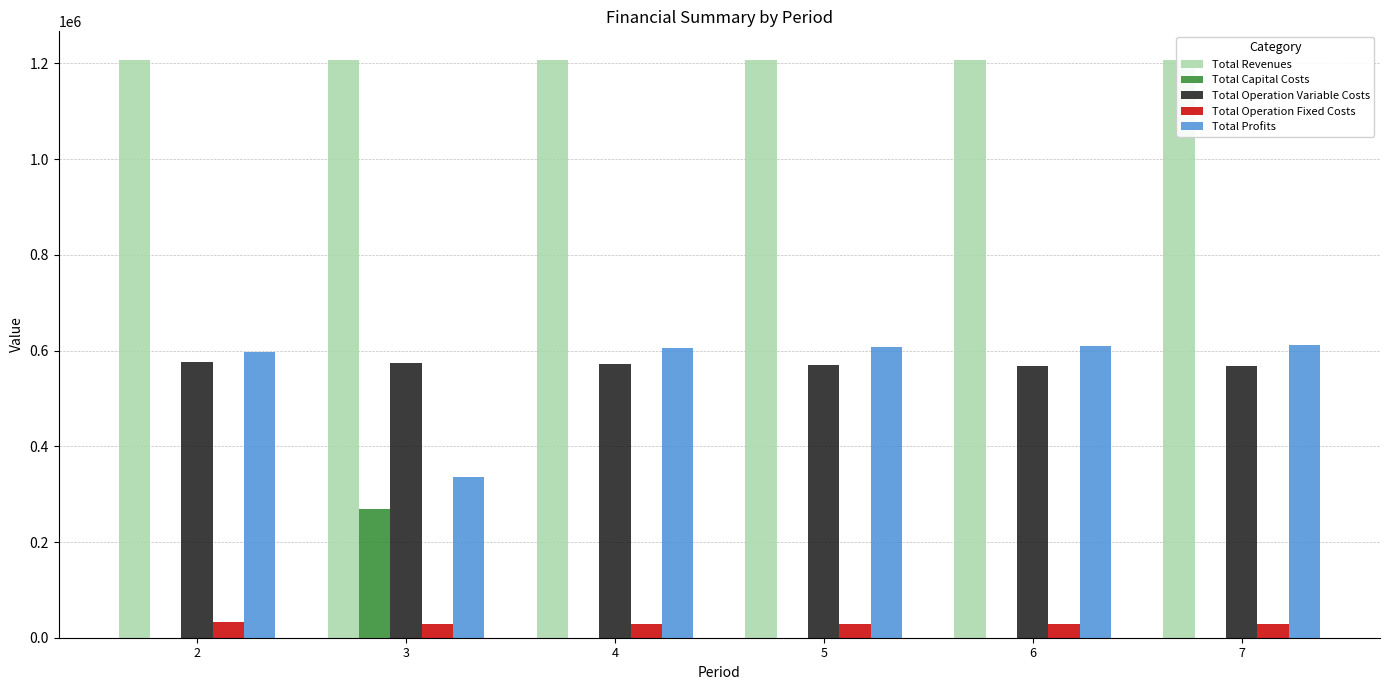

What is the spread (max minus min) of values at 4?

1206757.9